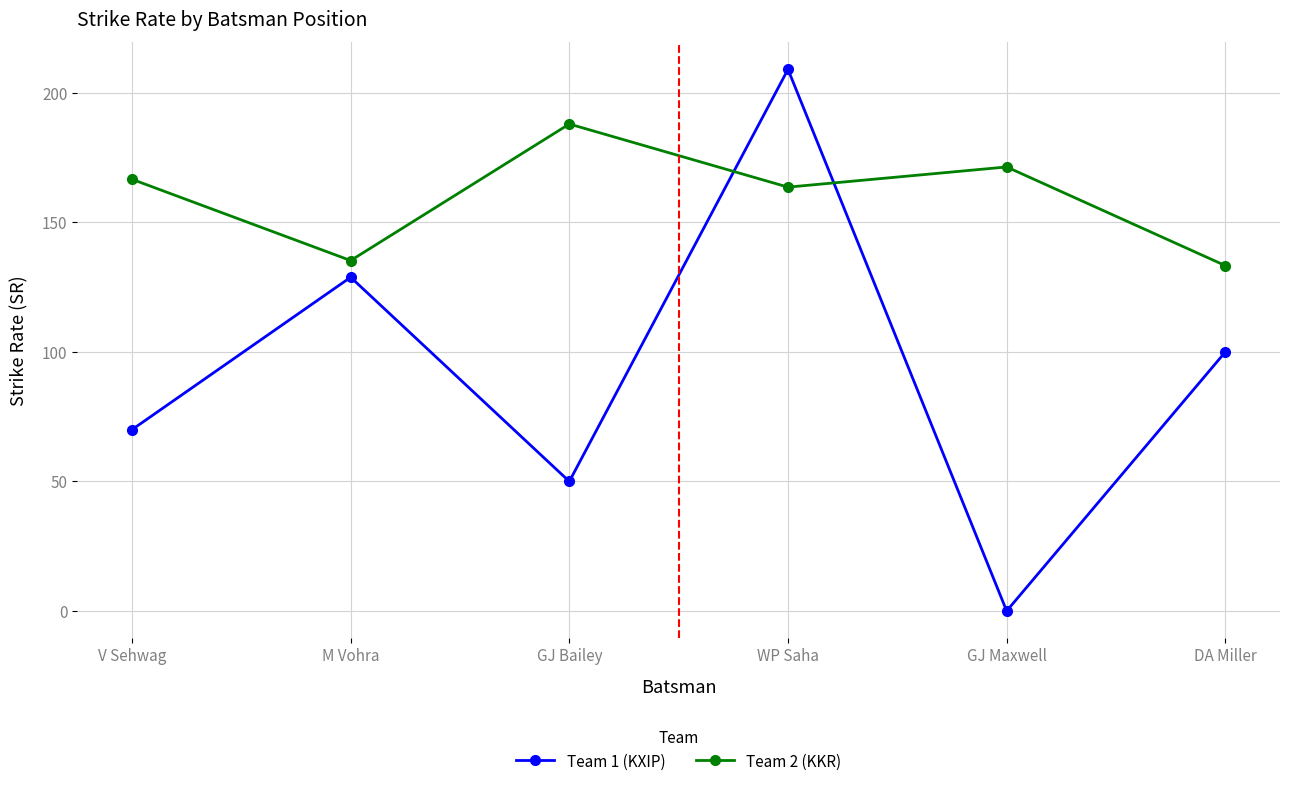

What is the value of the Team 1 (KXIP) point at the 3rd from the left?

50.0